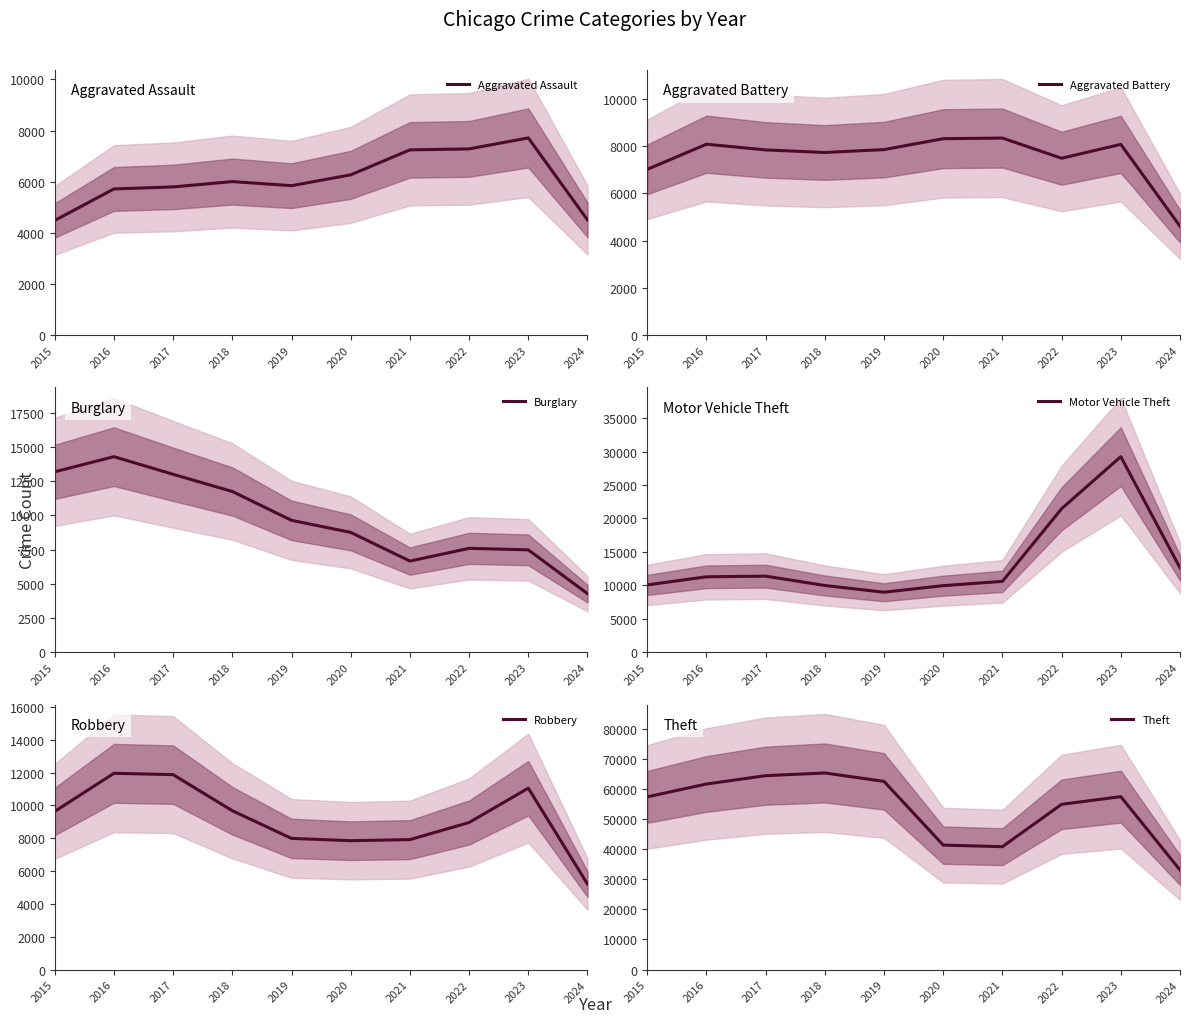

How many values in the Theft series are below 57423?

5